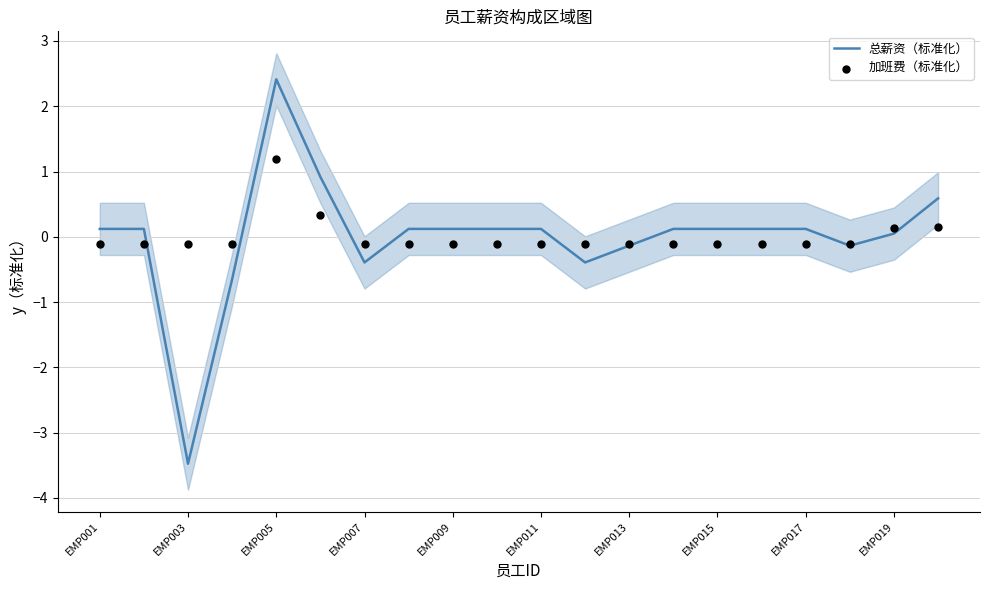

At which label does 总薪资（标准化） reach its peak?

EMP005